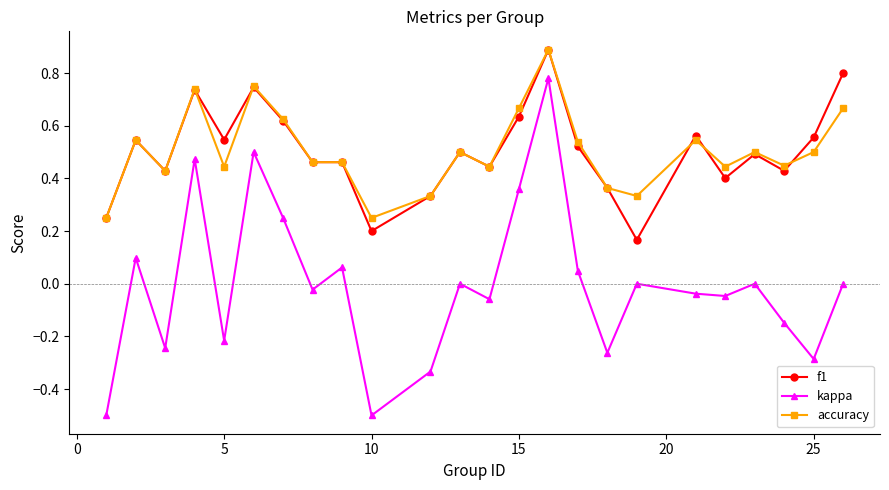

How many series are shown in this chart?

3